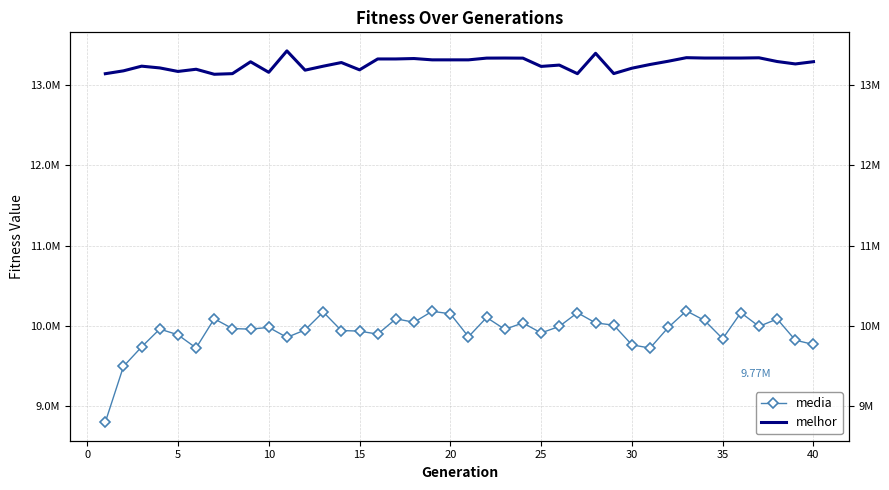

True or false: melhor and media cross at least once.

False